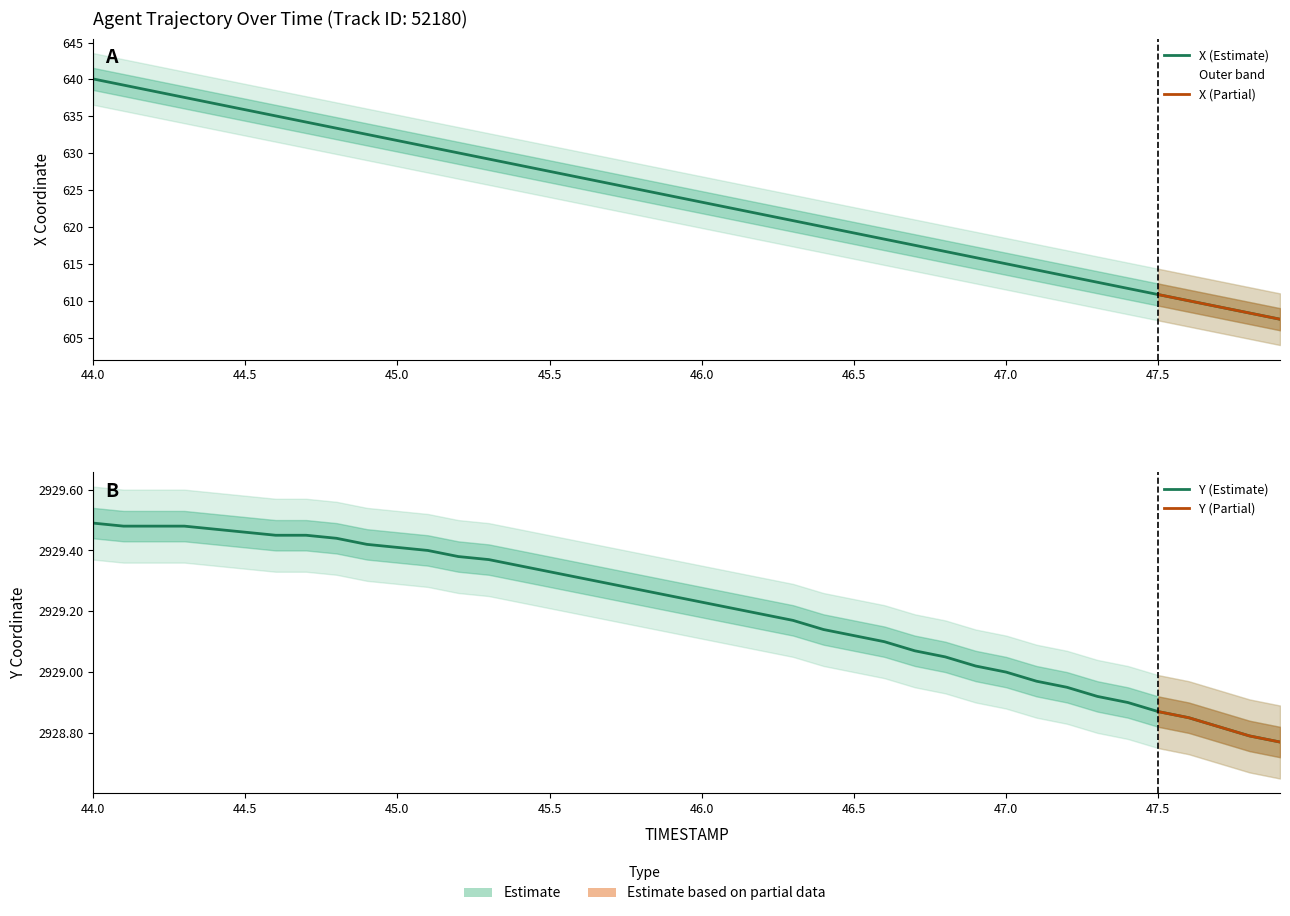

Reading left to right, list all the values displayed in this chart.

X: 640.1	639.2	638.4	637.6	636.7	635.9	635.1	634.2	633.4	632.5	631.7	630.9	630.0	629.2	628.4	627.5	626.7	625.9	625.0	624.2	623.4	622.5	621.7	620.9	620.0	619.2	618.3	617.5	616.7	615.8	615.0	614.2	613.3	612.5	611.7	610.8	610.0	609.2	608.3	607.5
Y: 2929.5	2929.5	2929.5	2929.5	2929.5	2929.5	2929.4	2929.4	2929.4	2929.4	2929.4	2929.4	2929.4	2929.4	2929.3	2929.3	2929.3	2929.3	2929.3	2929.2	2929.2	2929.2	2929.2	2929.2	2929.1	2929.1	2929.1	2929.1	2929.1	2929.0	2929.0	2929.0	2928.9	2928.9	2928.9	2928.9	2928.8	2928.8	2928.8	2928.8